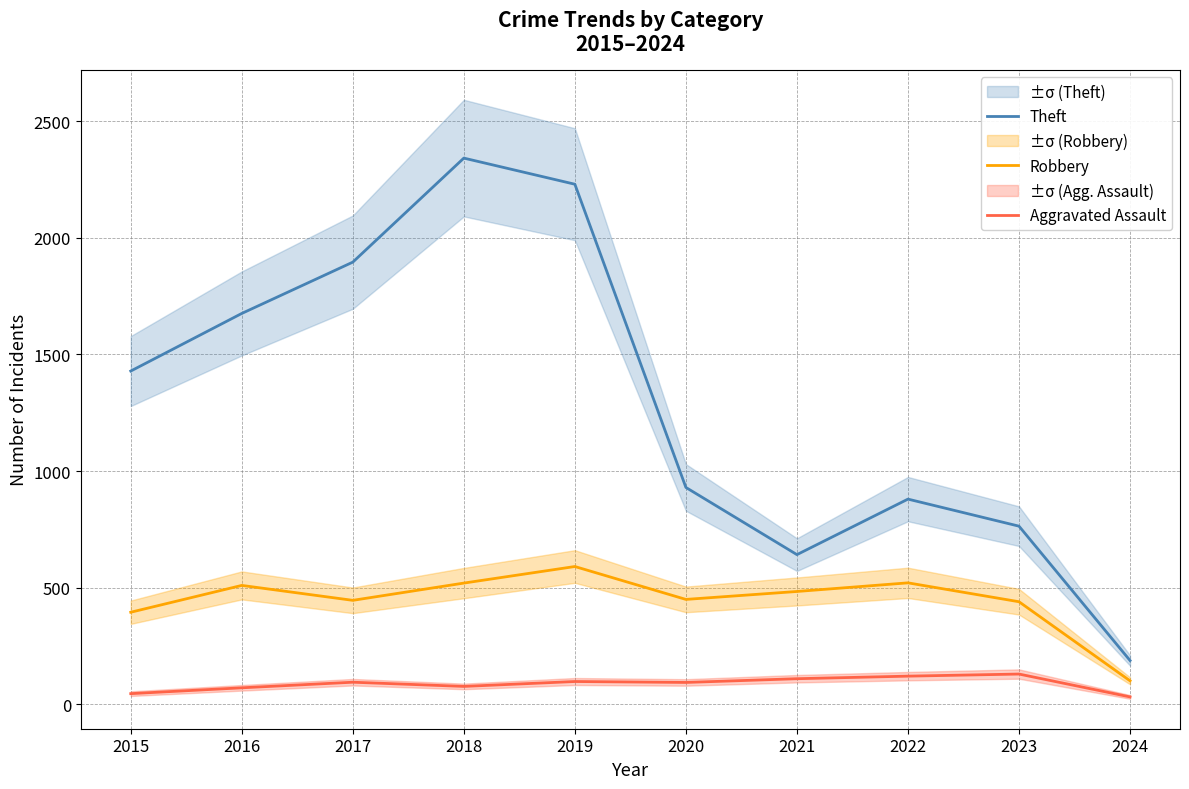

Which series has the largest total across all categories?

Theft